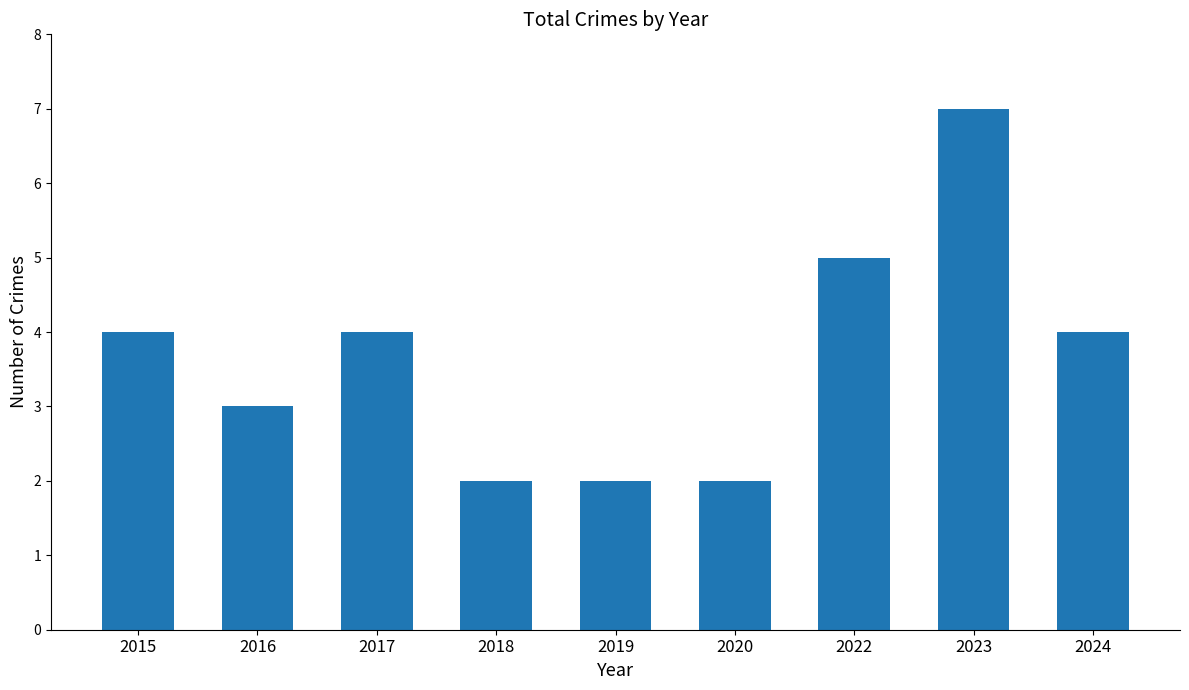

What is the approximate value at 2023?

7